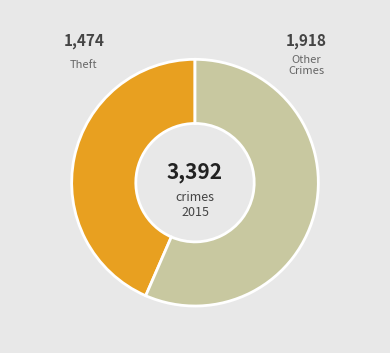

What is the ratio of the value at Other Crimes to the value at Theft?

1.3